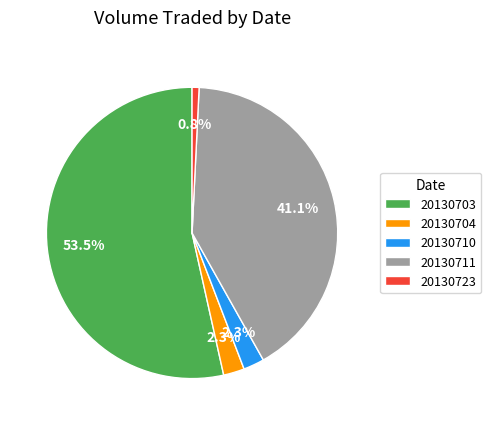

To the nearest percent, what is the difference between the largest and smallest slice percentages?

53%